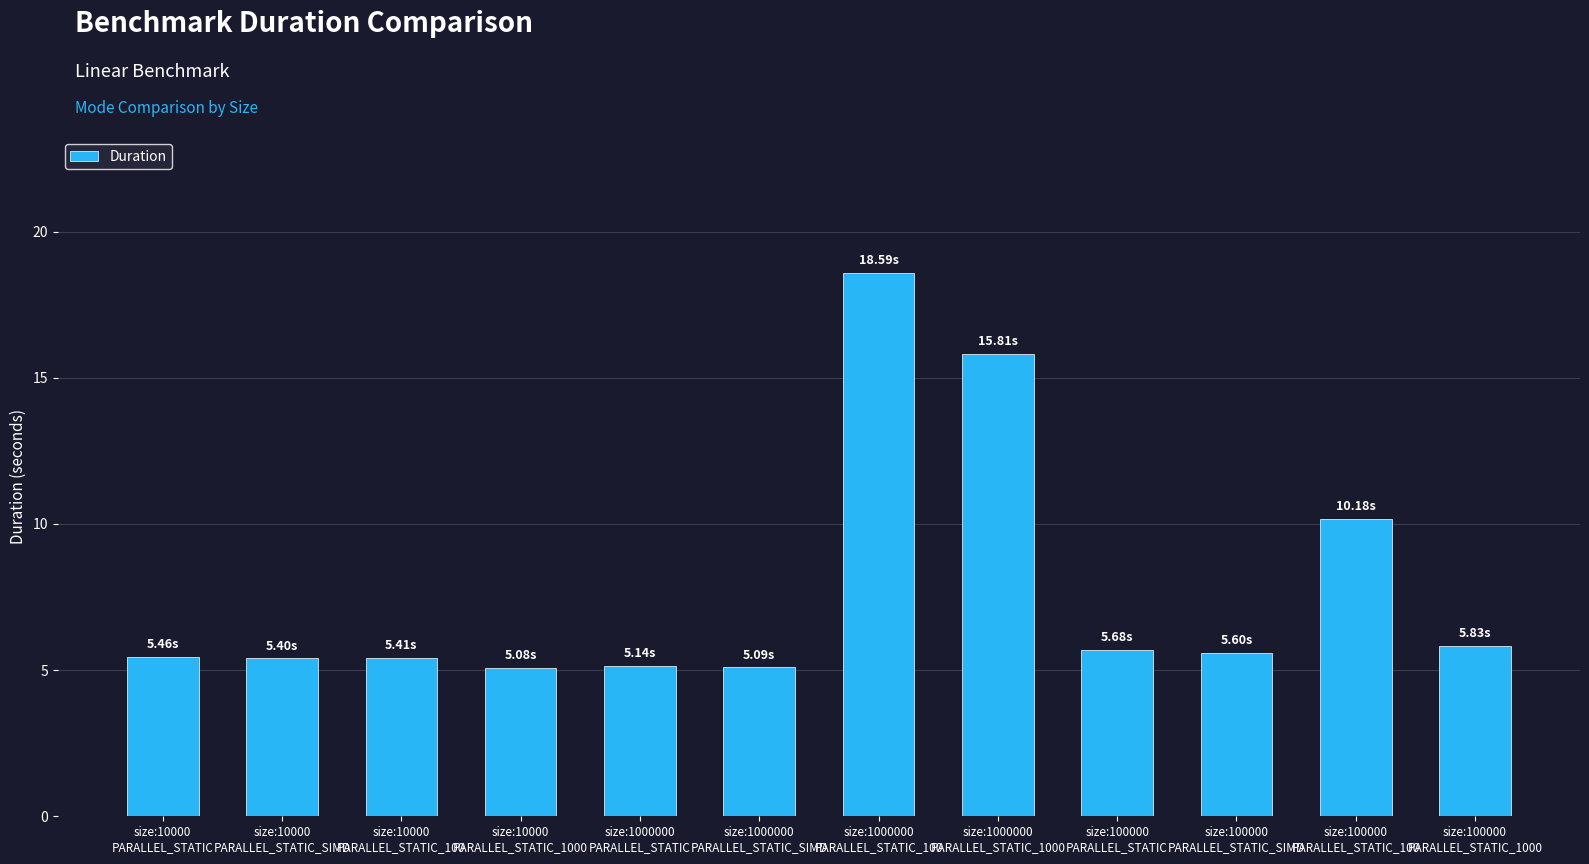

Where is the data nearest to the value 11?

size:100000
PARALLEL_STATIC_100